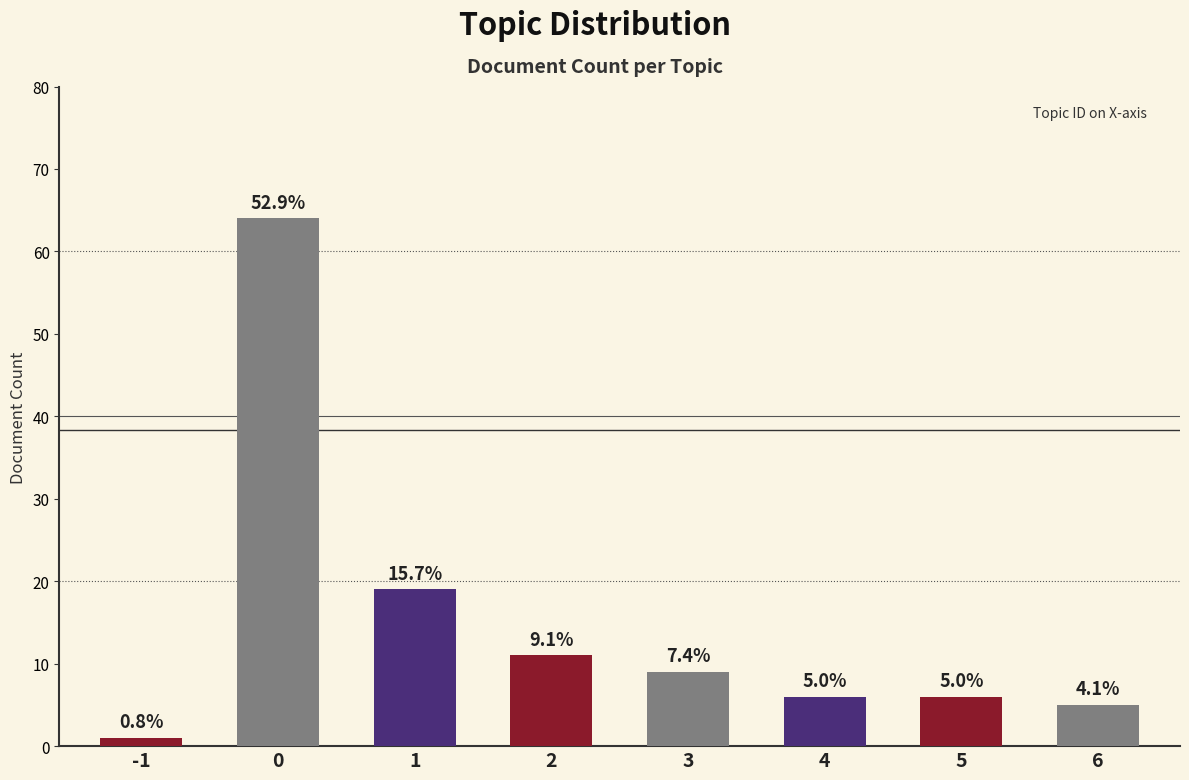

Rank the categories by value from highest to lowest.

0, 1, 2, 3, 4, 5, 6, -1